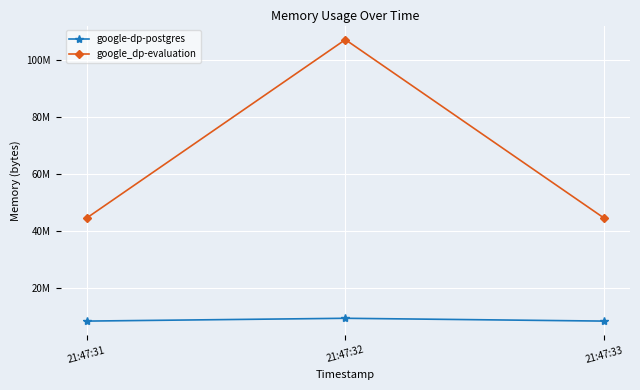

Is the value of google-dp-postgres at 21:47:32 greater than the value of google_dp-evaluation at 21:47:31?

No